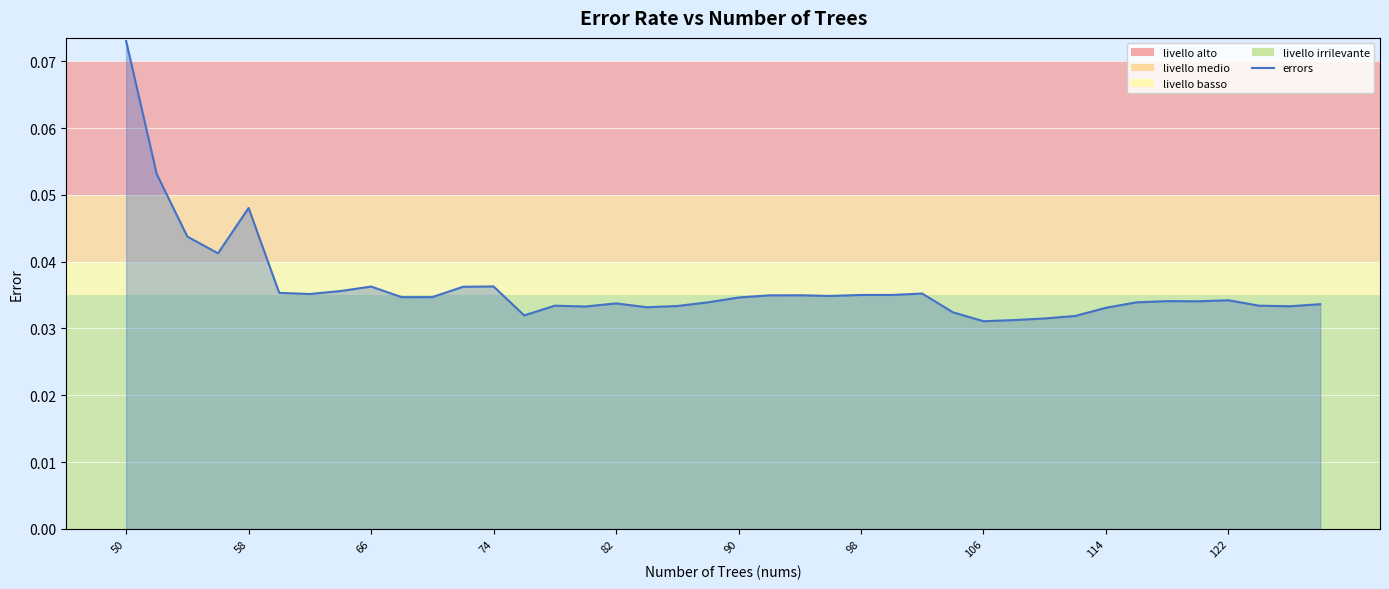

How many lines are shown in the chart?

1